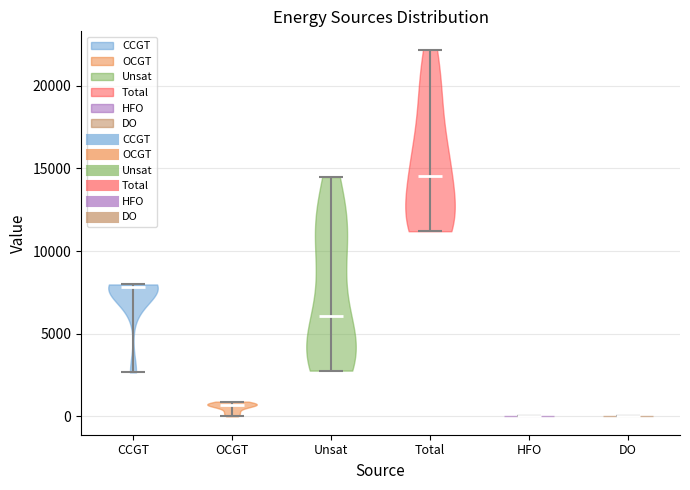

Reading left to right, read every violin against the y-axis: where its median line is, and the lowest and highest points it reaches. The values are not printed on the chart, so give them approximately, as read against the axis.

CCGT: median line 8000, lowest point 2500, highest point 8000
OCGT: median line 500, lowest point 0, highest point 1000
Unsat: median line 6000, lowest point 3000, highest point 14500
Total: median line 14500, lowest point 11000, highest point 22000
HFO: median line 0, lowest point 0, highest point 0
DO: median line 0, lowest point 0, highest point 0